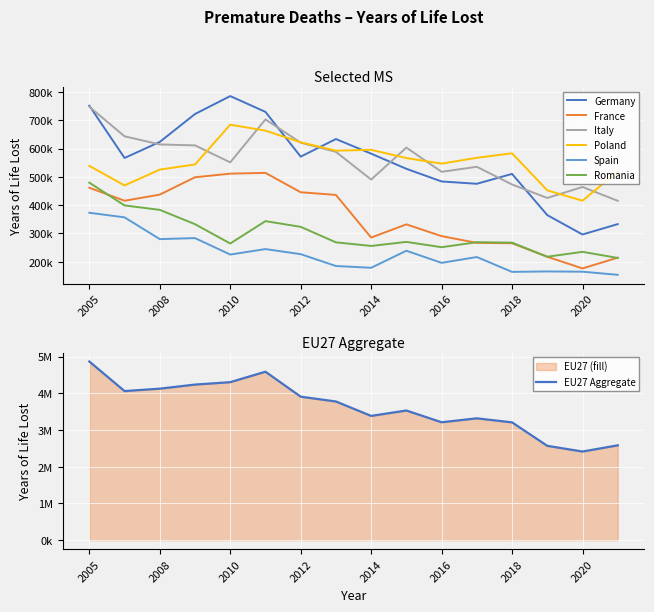

What is the value of the Poland point at the 6th from the left?

663728